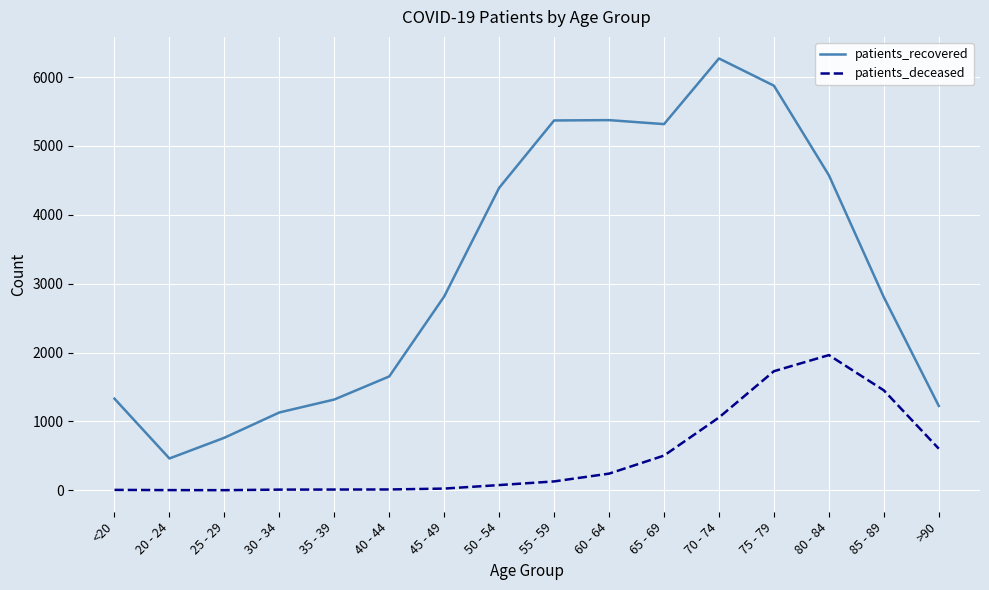

True or false: patients_recovered and patients_deceased intersect in this chart.

False